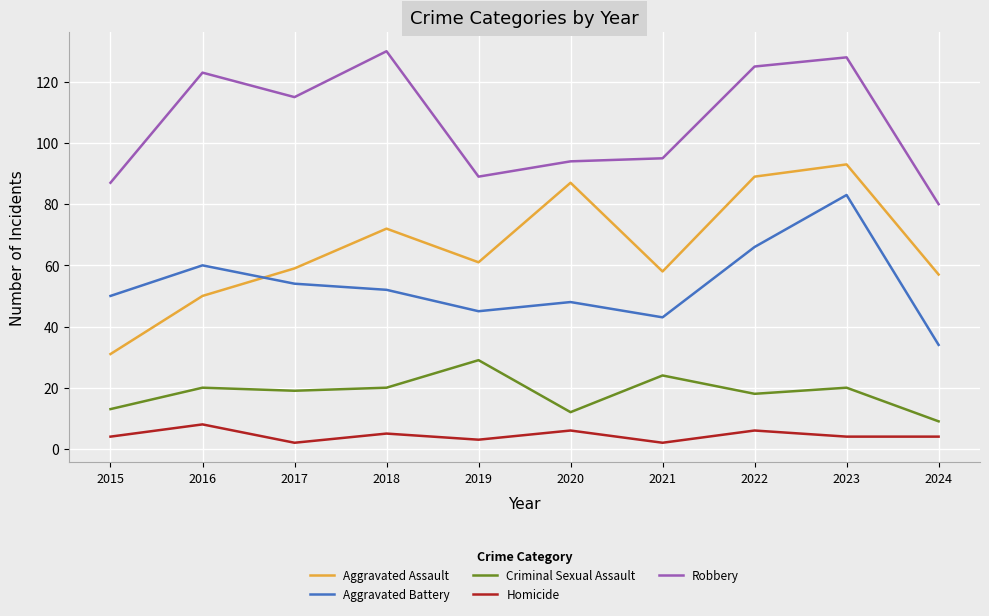

What is the maximum value shown in the chart?

130